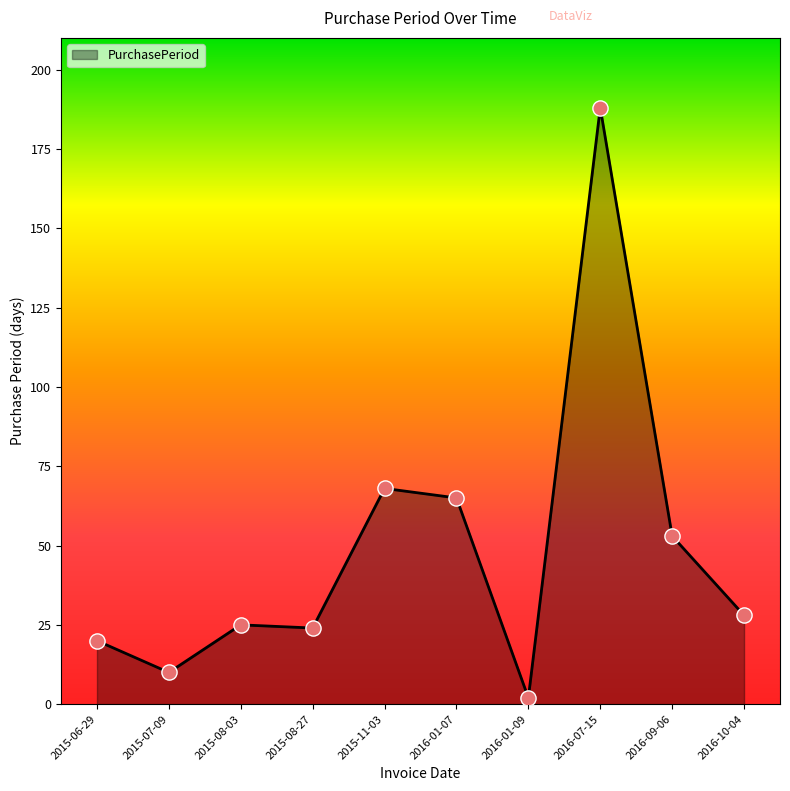

What is the change in value from 2015-08-03 to 2015-08-27?

-1